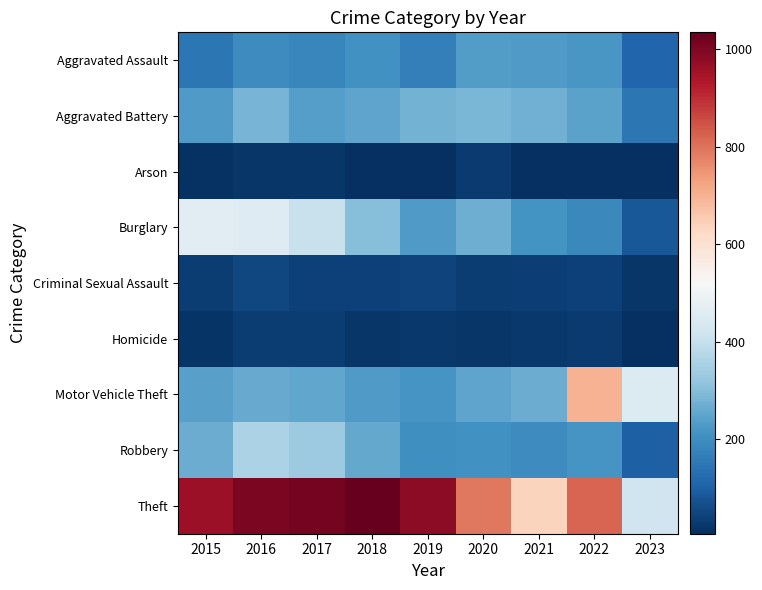

Which category has the lowest value across all series?

2023